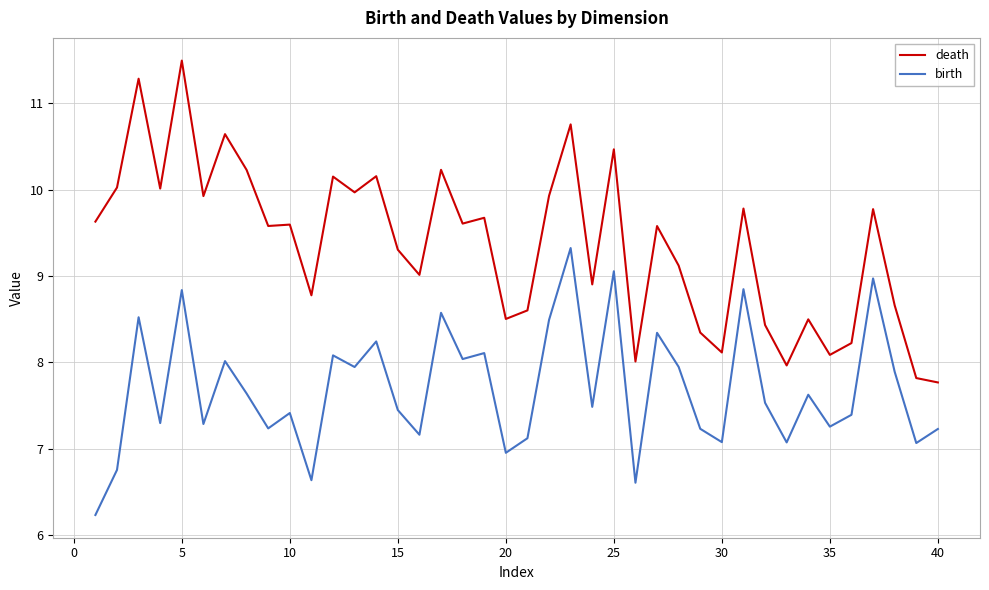

Which series has the widest spread of values?

death